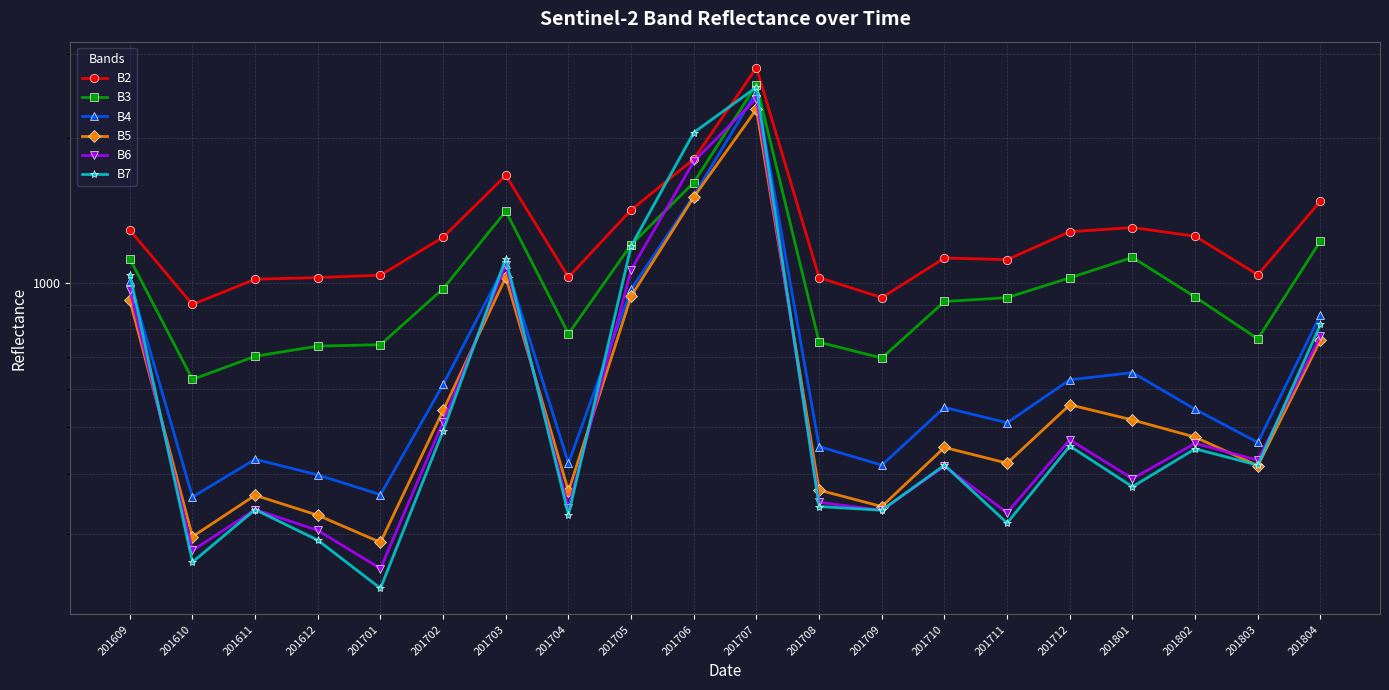

Is the value of B3 at 201708 greater than the value of B4 at 201706?

No